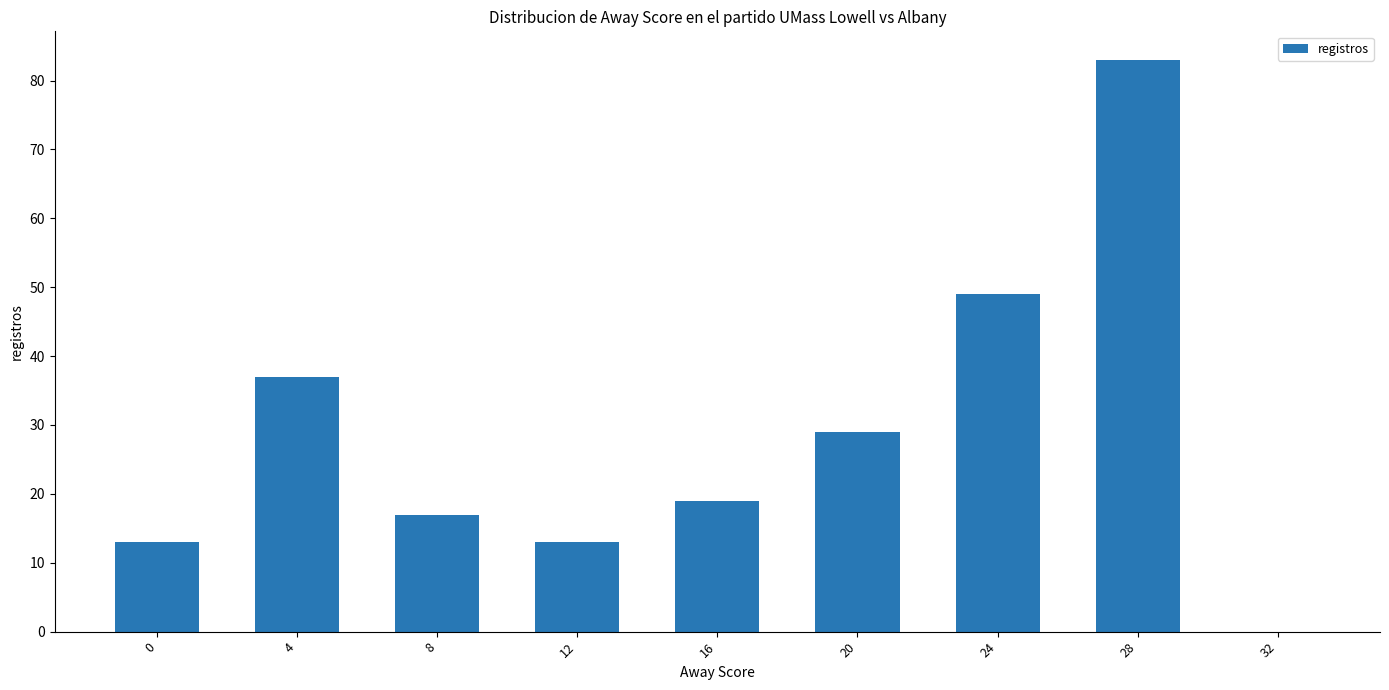

The value at 16 is 19. True or false?

True